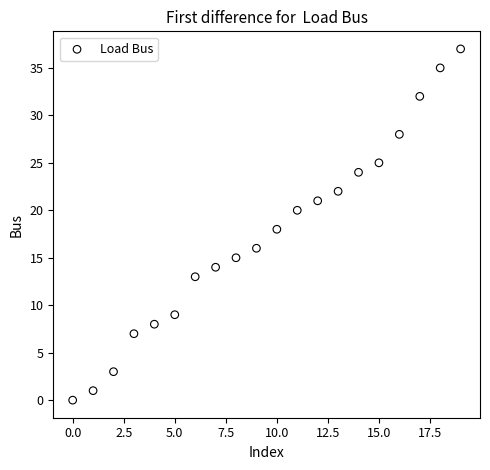

What is the range of Y values (max minus min)?

37